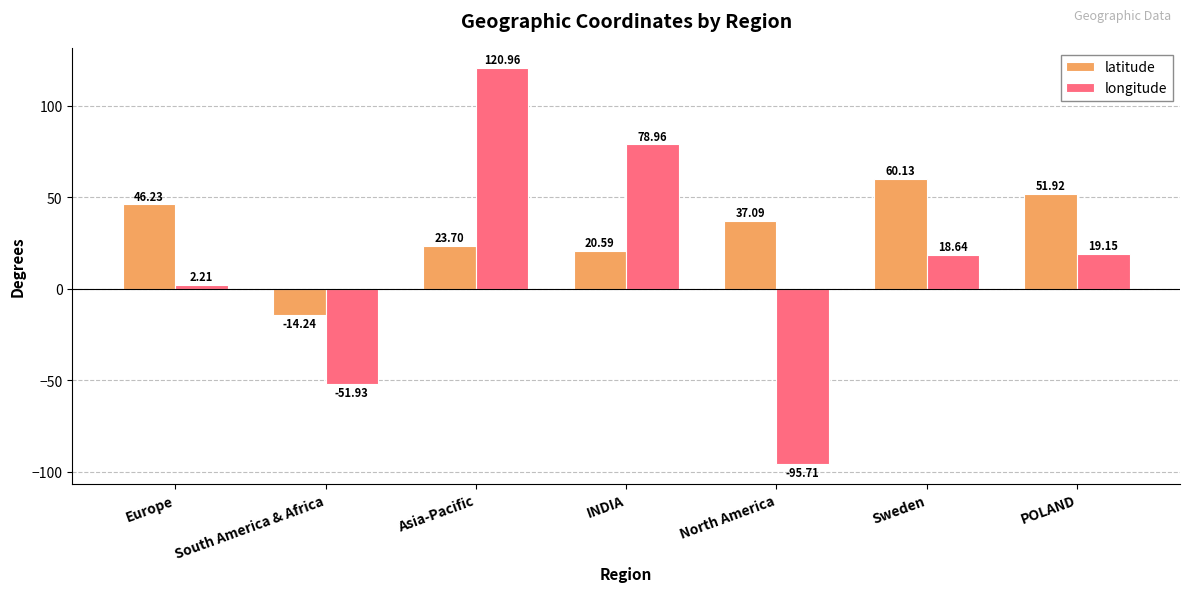

True or false: latitude has a value of 90.2 at Sweden.

False